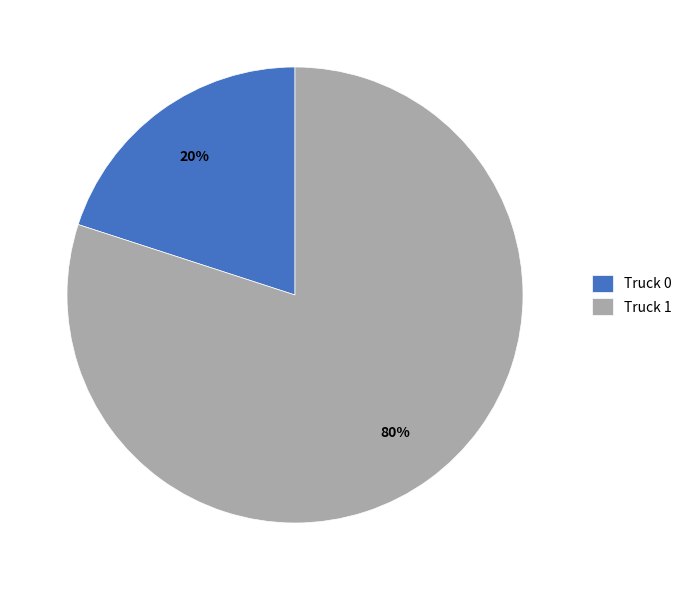

What percentage is the Truck 1 slice, to the nearest percent?

80%